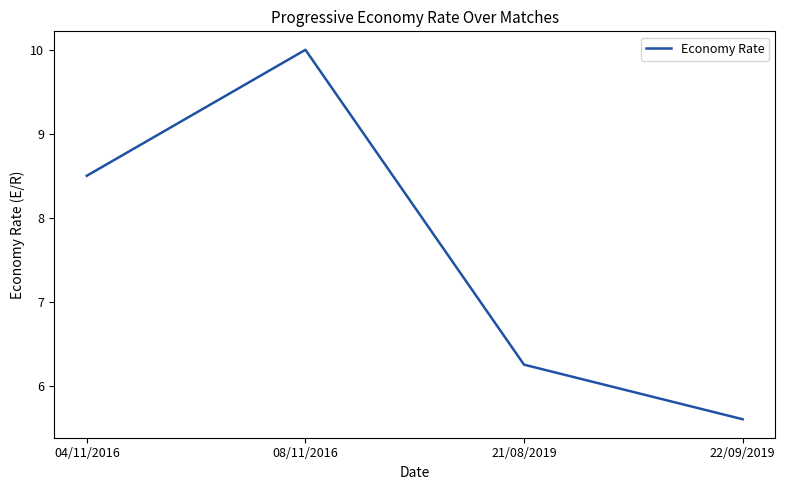

What is the ratio of the value at 08/11/2016 to the value at 21/08/2019?

1.6